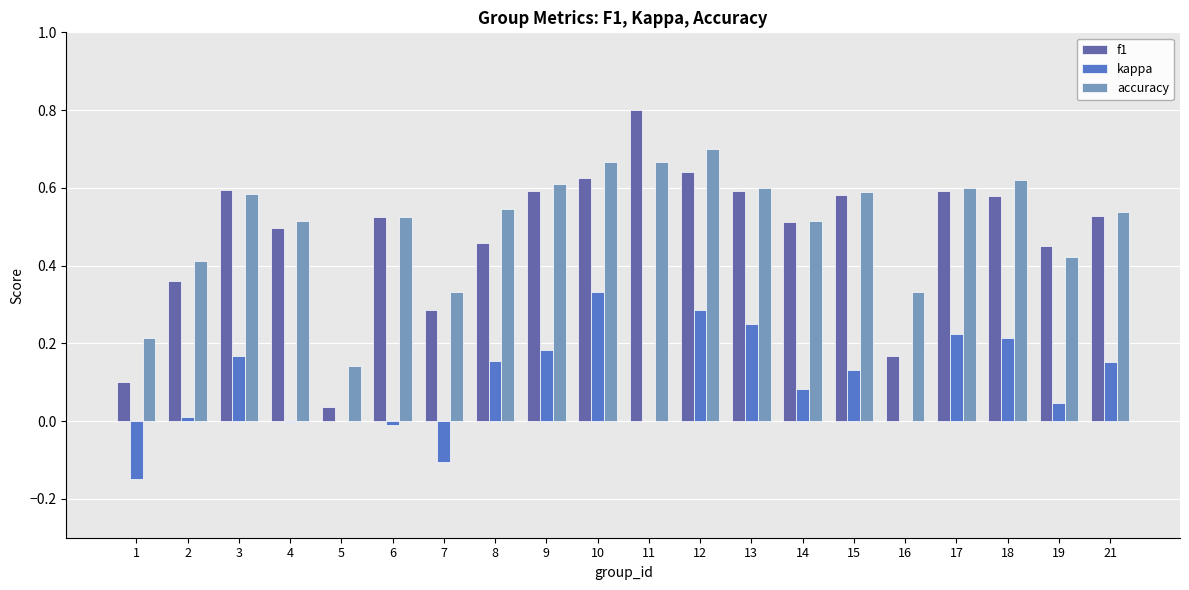

What is the sum of the f1 values at 9 and 3?

1.2